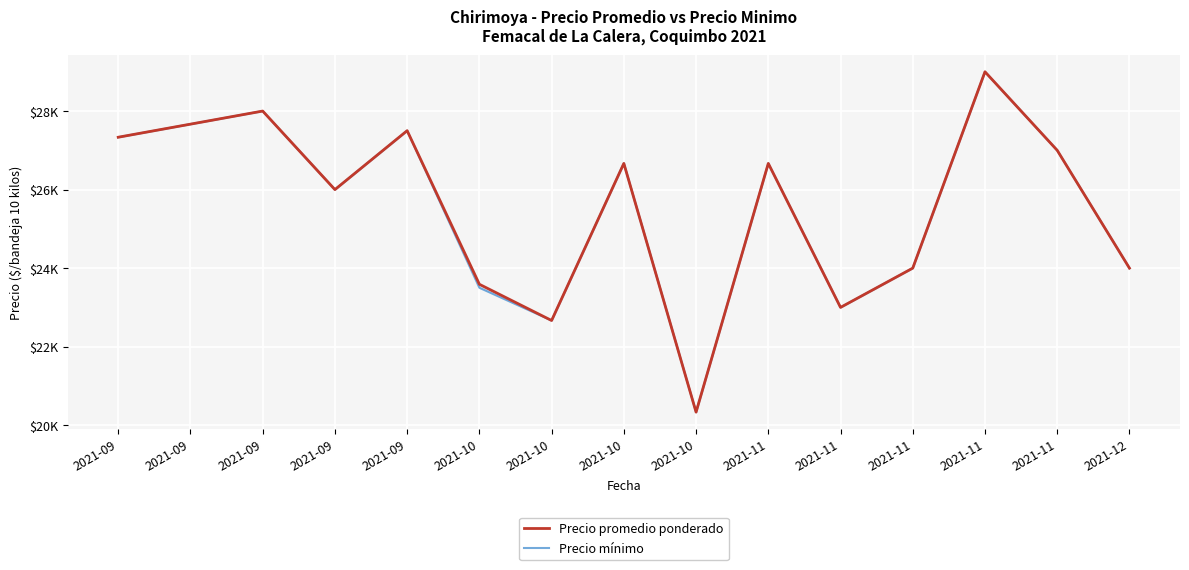

Reading left to right, transcribe all the data shown in this chart.

Precio promedio ponderado: 2021-09=27333.3	2021-09=27666.7	2021-09=28000.0	2021-09=26000.0	2021-09=27500.0	2021-10=23589.0	2021-10=22666.7	2021-10=26666.7	2021-10=20333.3	2021-11=26666.7	2021-11=23000.0	2021-11=24000.0	2021-11=29000.0	2021-11=27000.0	2021-12=24000.0
Precio mínimo: 2021-09=27333.3	2021-09=27666.7	2021-09=28000.0	2021-09=26000.0	2021-09=27500.0	2021-10=23500.0	2021-10=22666.7	2021-10=26666.7	2021-10=20333.3	2021-11=26666.7	2021-11=23000.0	2021-11=24000.0	2021-11=29000.0	2021-11=27000.0	2021-12=24000.0